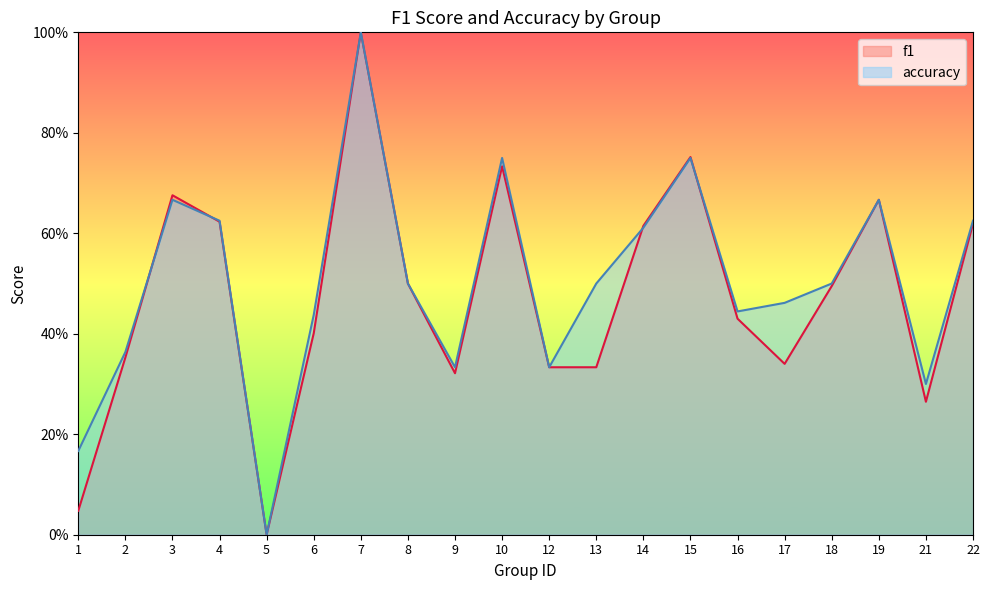

How many values in the f1 series exceed 0?

19